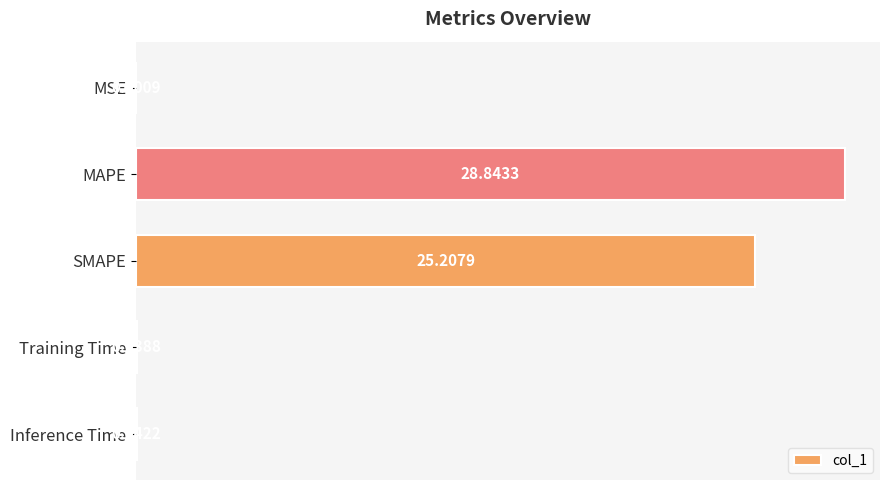

At which label is the value closest to 14?

SMAPE